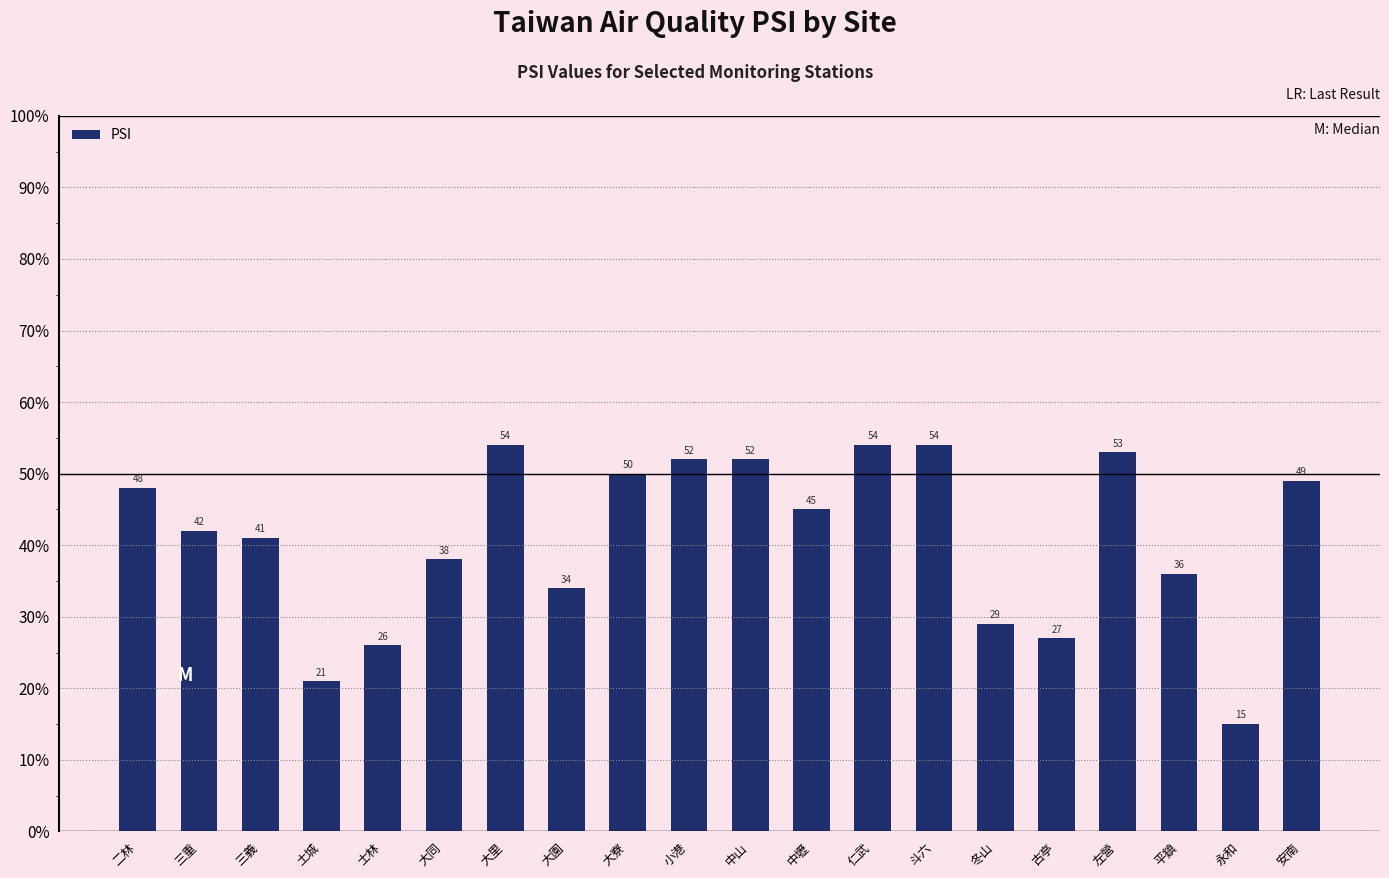

How many data points are less than 45?

10